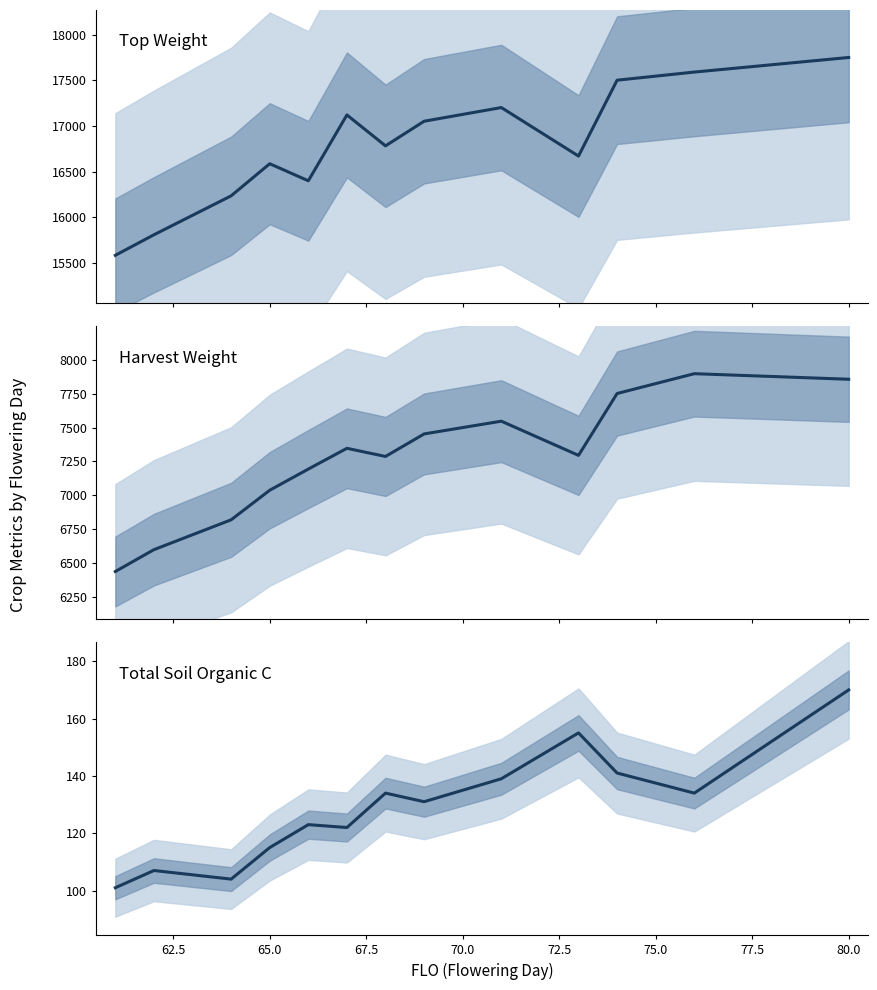

At how many categories does at least one series exceed 13096?

13